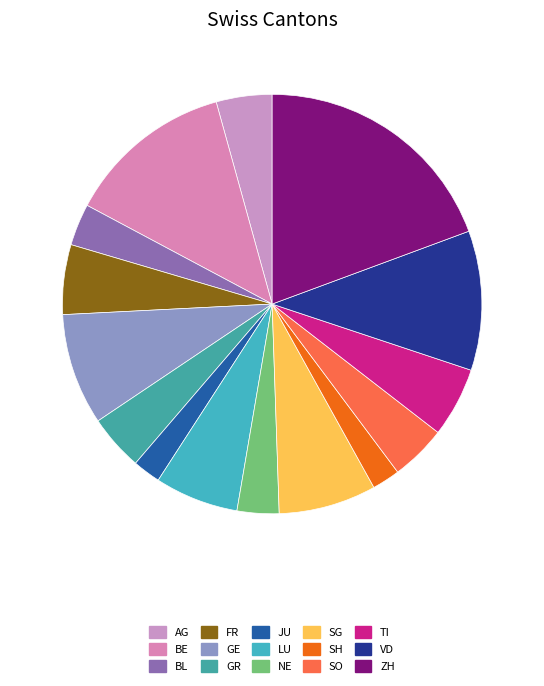

Combined, what portion of the pie is JU and AG?

6.5%